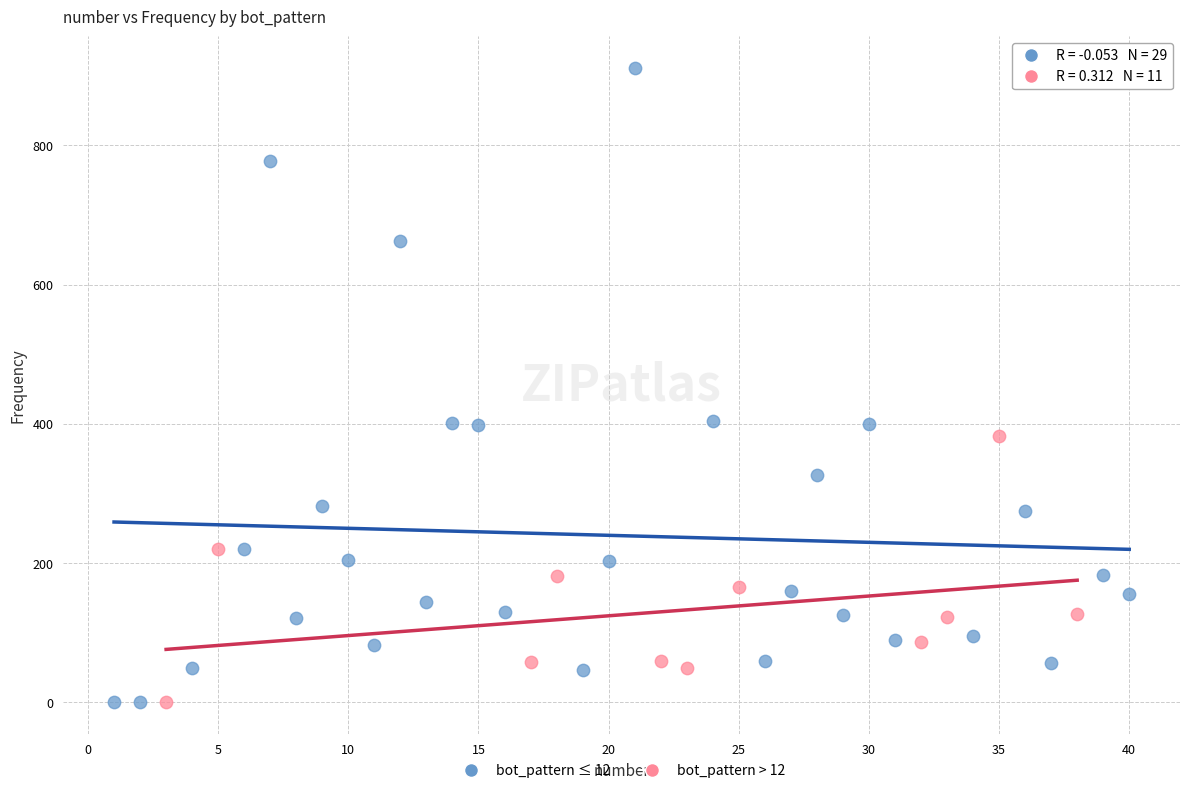

Which series reaches the maximum Y coordinate?

bot_pattern ≤ 12